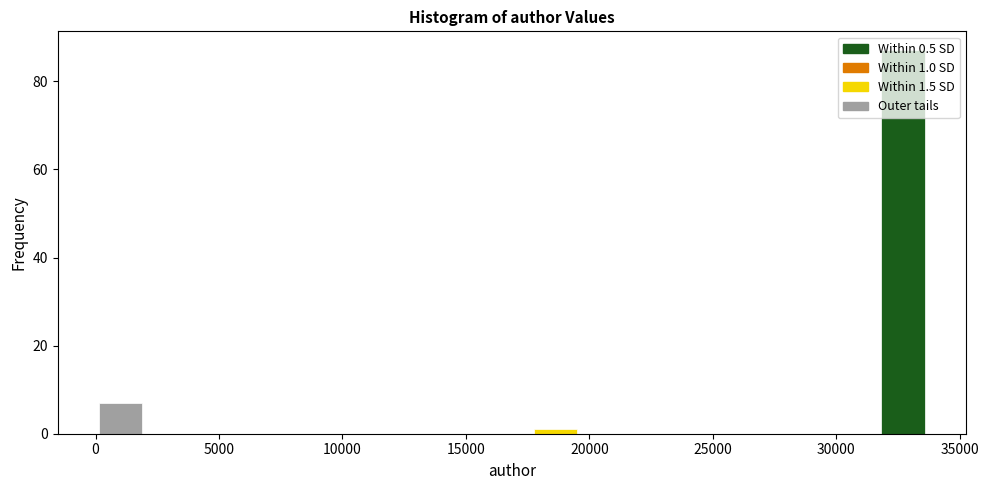

Around what value on the x-axis is the tallest bar? Give the approximate position of its centre, as read against the axis.

32500